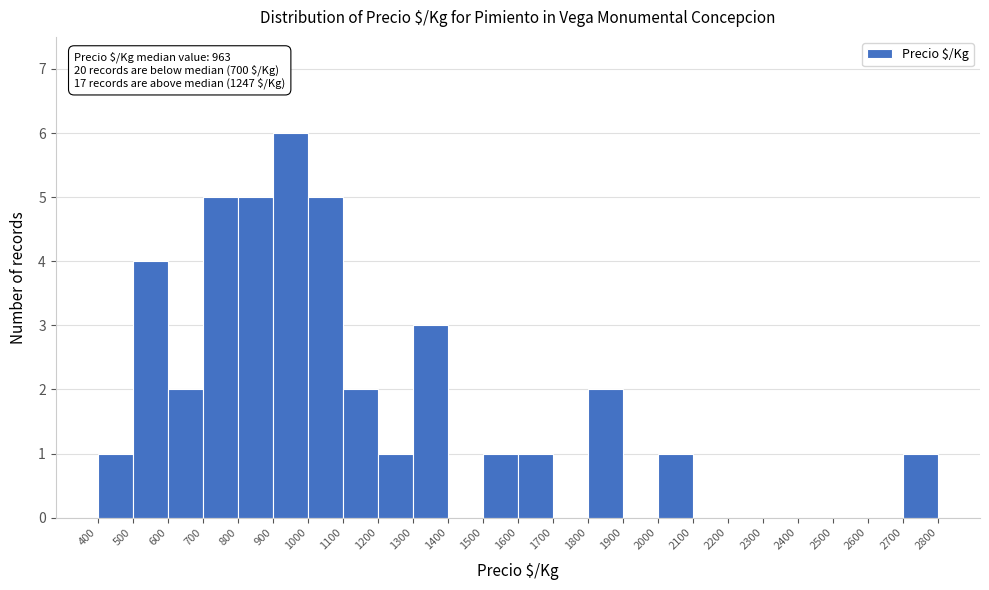

Which range on the x-axis has the tallest bar?

900 to 1000